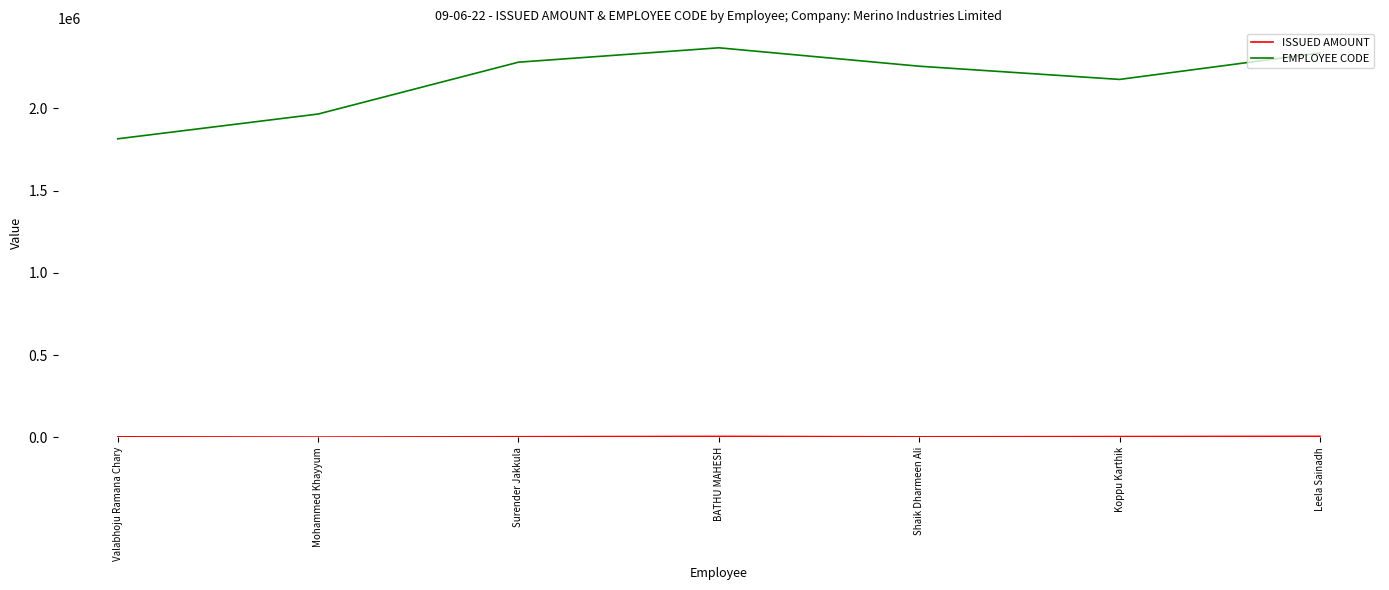

Which series has the largest range (max minus min)?

EMPLOYEE CODE